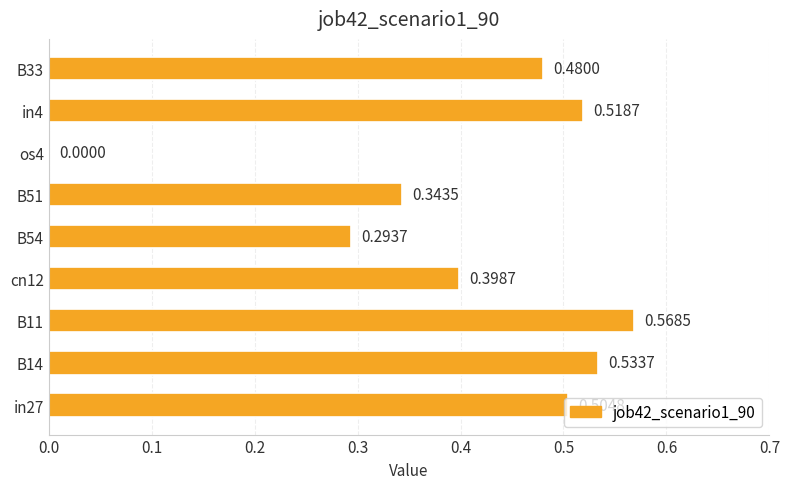

What is the sum of all values?

3.6